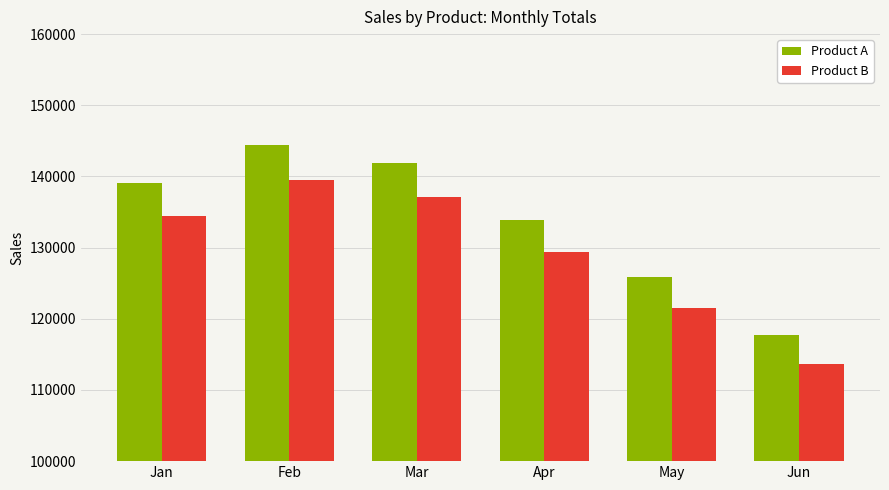

List the series in order of their peak value, lowest first.

Product B, Product A